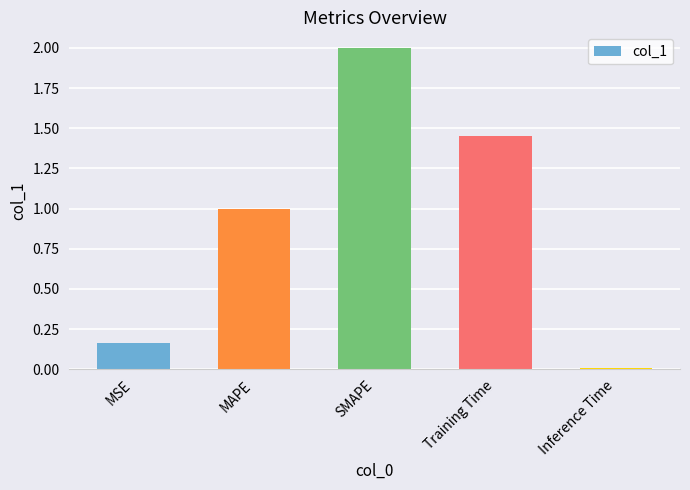

What is the value of the 3rd bar from the left?

2.0